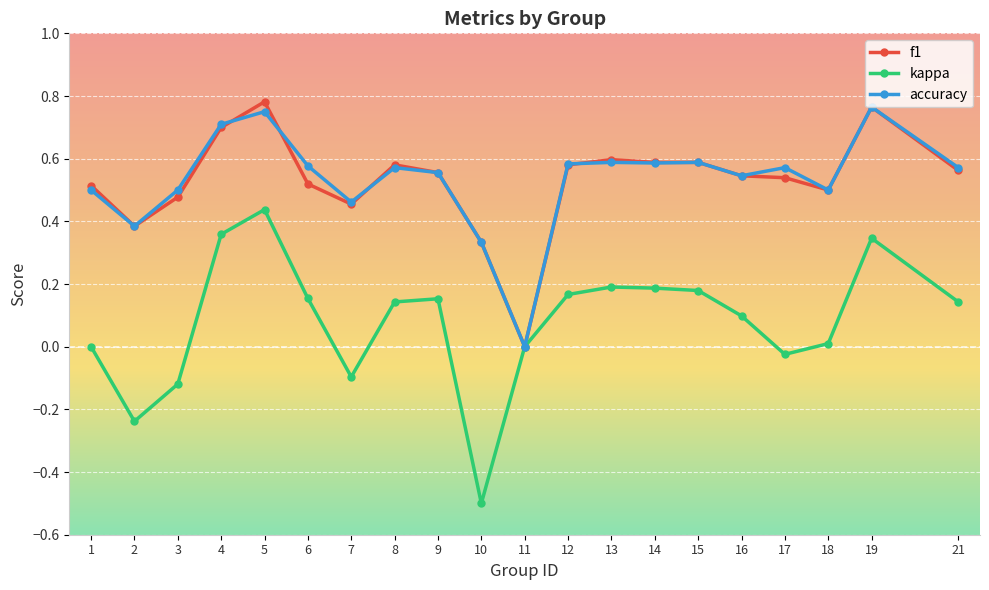

Is the value of kappa at 21 greater than the value of f1 at 7?

No